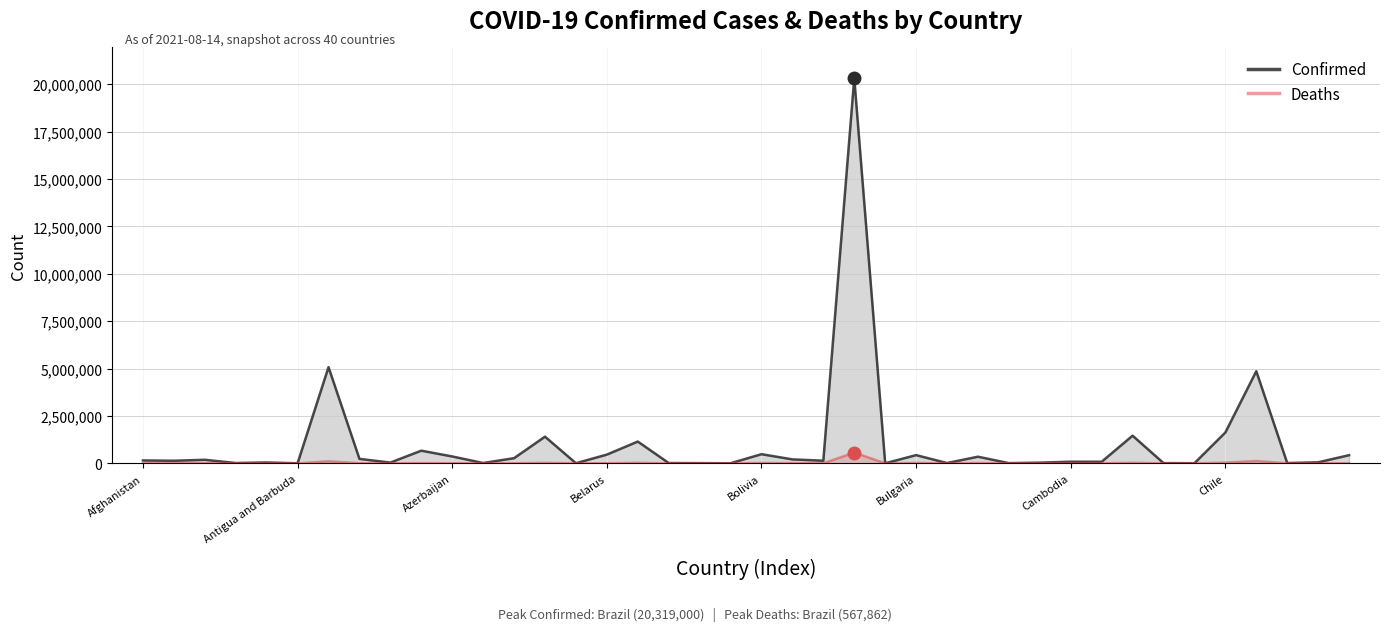

How many values in the Deaths series are below 1973?

20